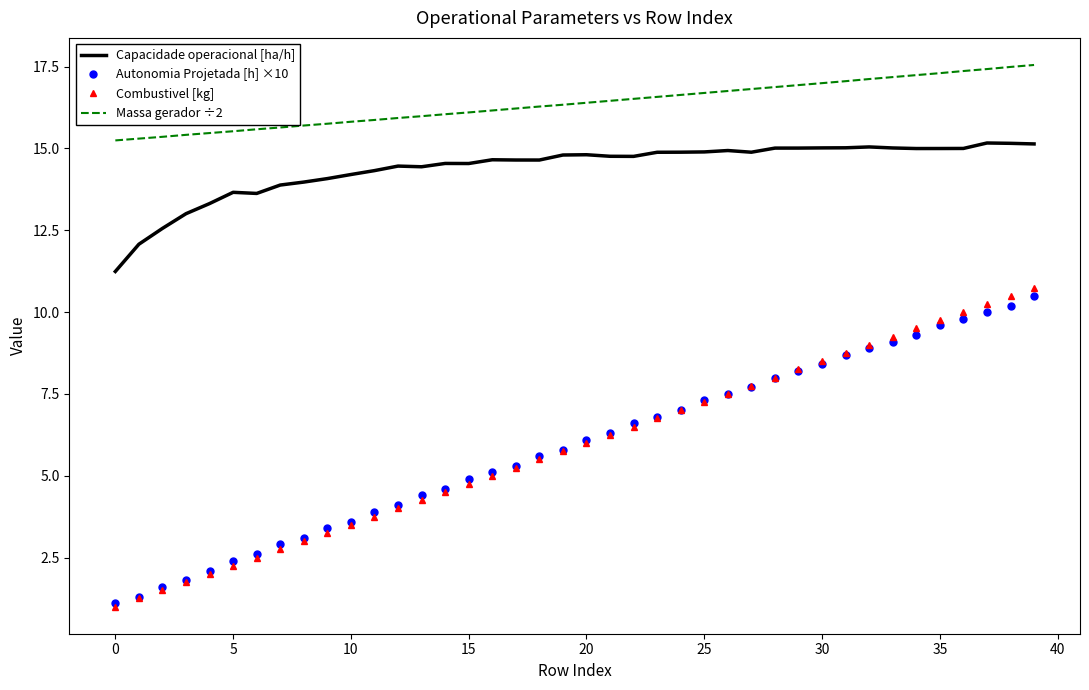

What is the minimum value shown in the chart?

1.0